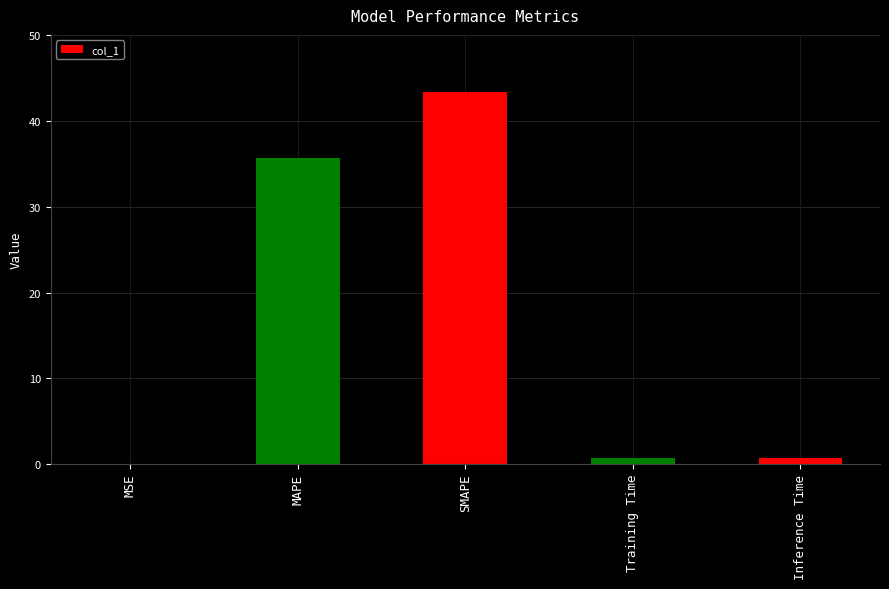

At which label is the value closest to 21?

MAPE